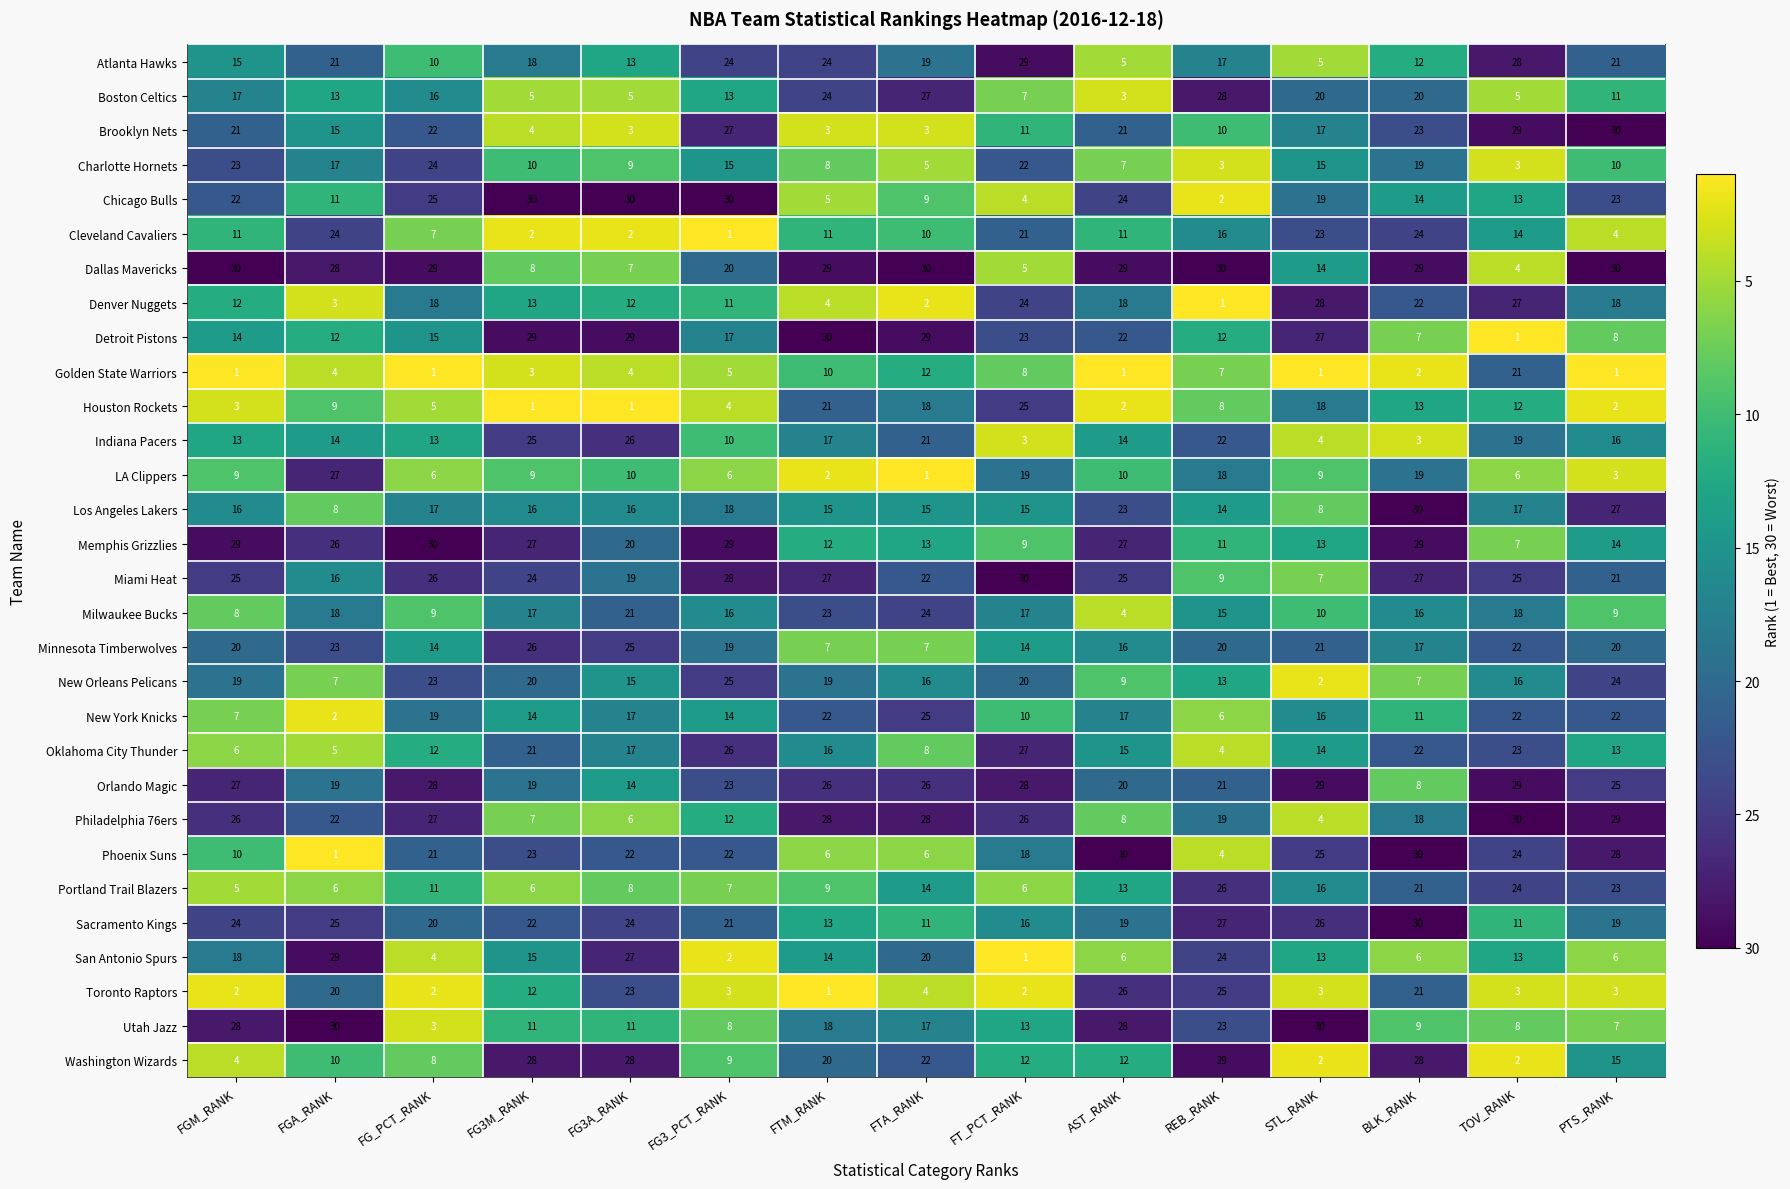

What is the minimum value for Minnesota Timberwolves?

7